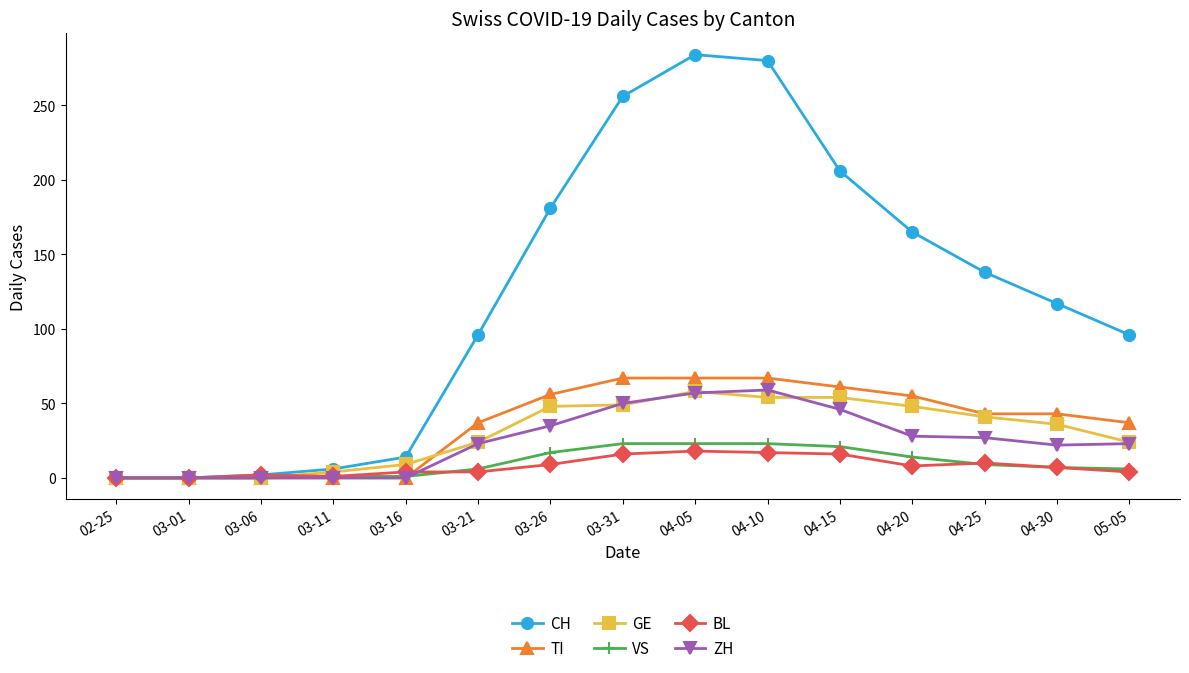

Count the number of categories in the chart.

15